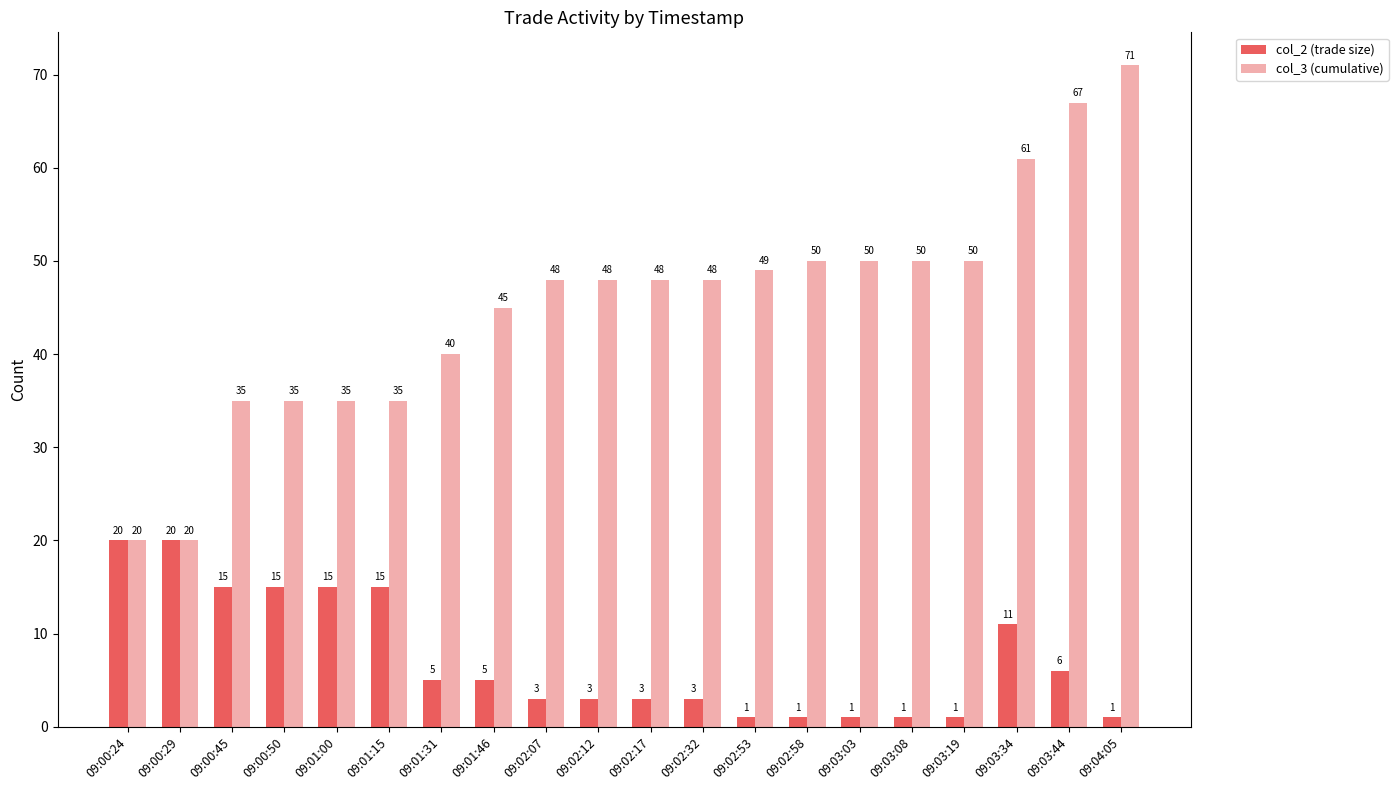

What is the difference between the highest and lowest values at 09:01:31?

35